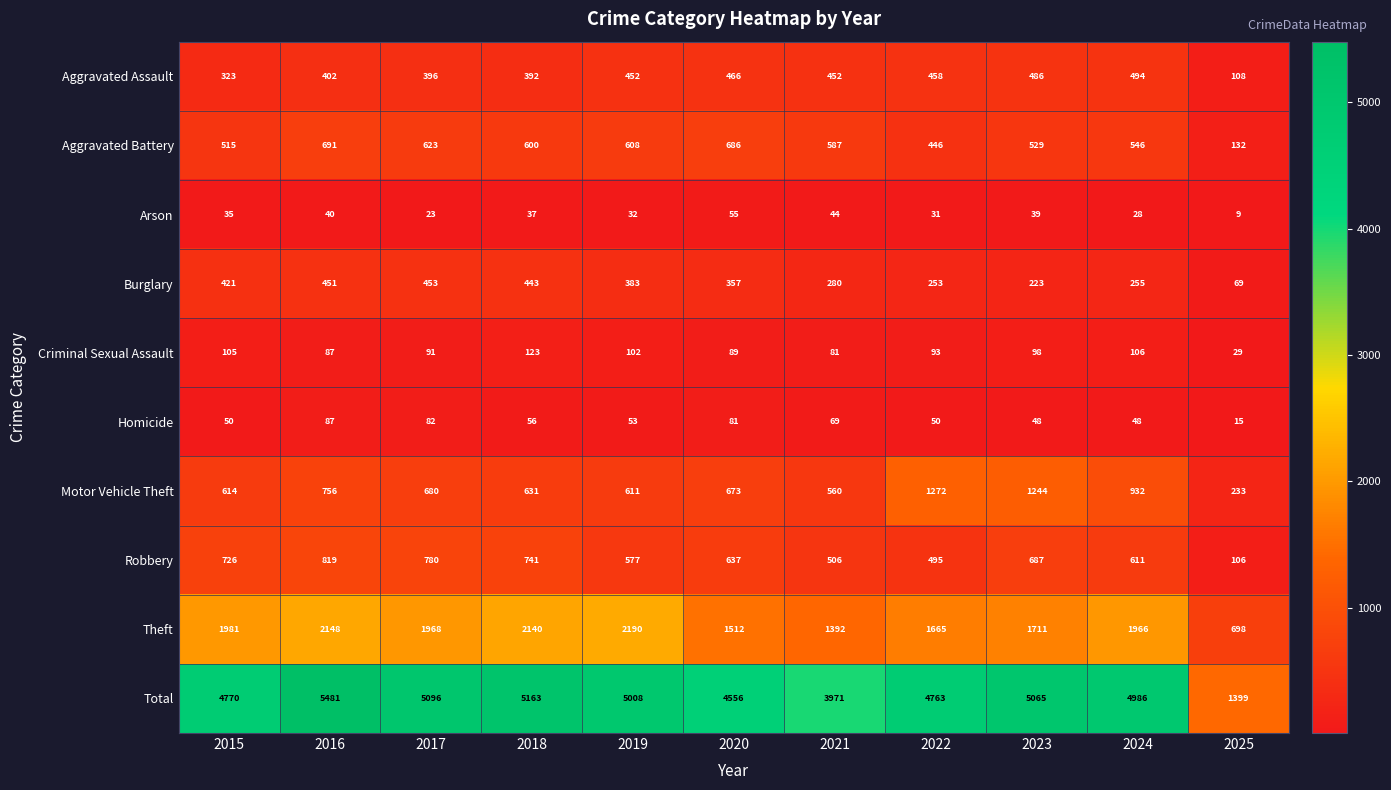

List the series in order of their peak value, lowest first.

Arson, Homicide, Criminal Sexual Assault, Burglary, Aggravated Assault, Aggravated Battery, Robbery, Motor Vehicle Theft, Theft, Total